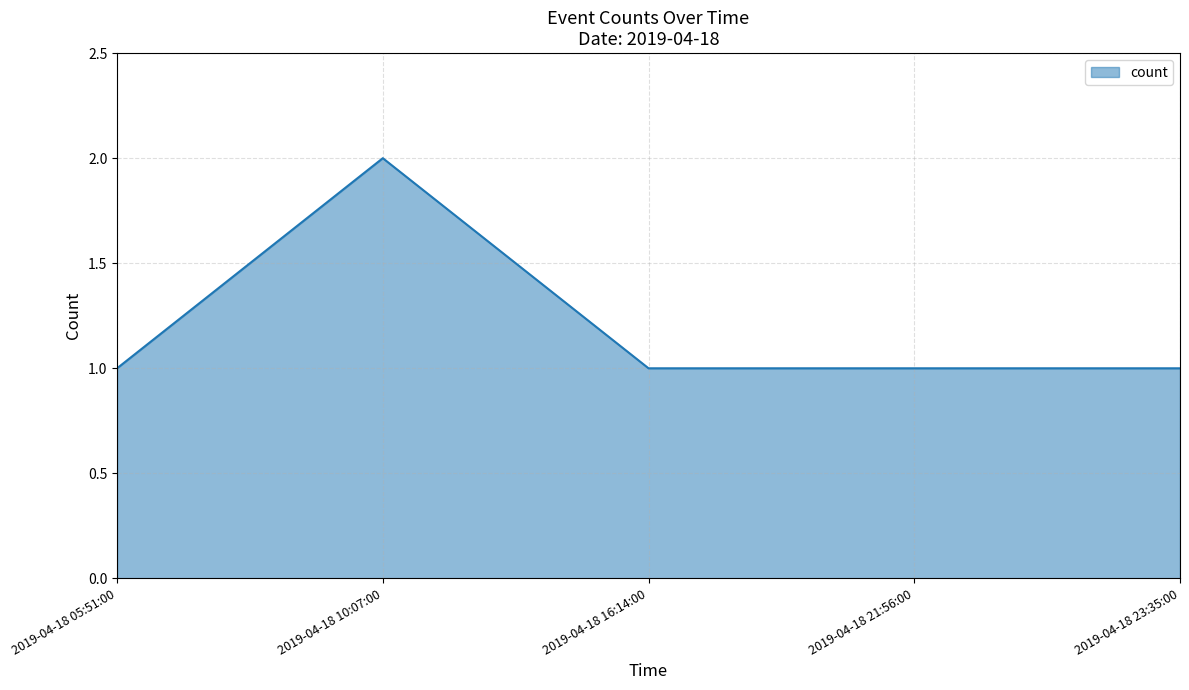

What position from the right is 2019-04-18 05:51:00?

5